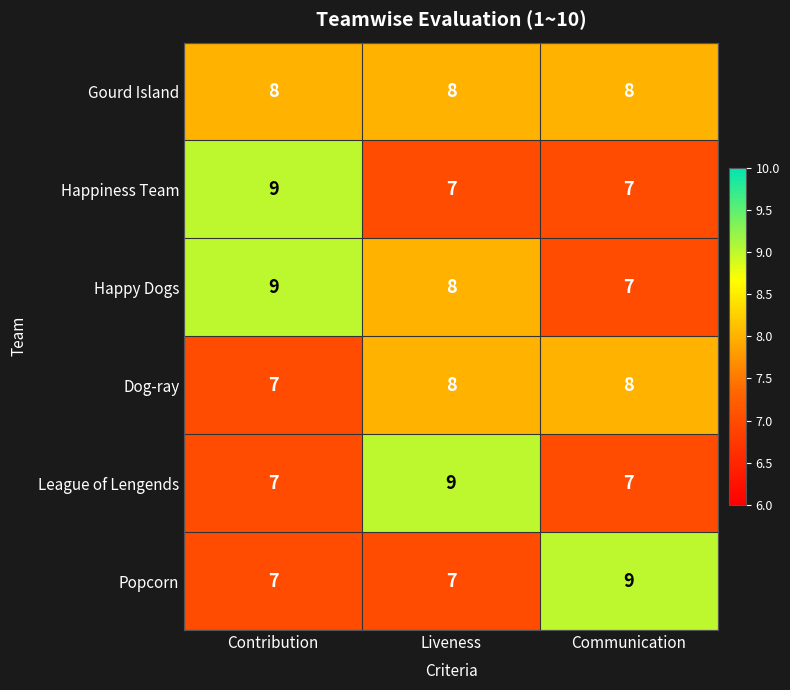

Reading left to right, what are all the values shown in this chart?

Gourd Island: 8	8	8
Happiness Team: 9	7	7
Happy Dogs: 9	8	7
Dog-ray: 7	8	8
League of Lengends: 7	9	7
Popcorn: 7	7	9